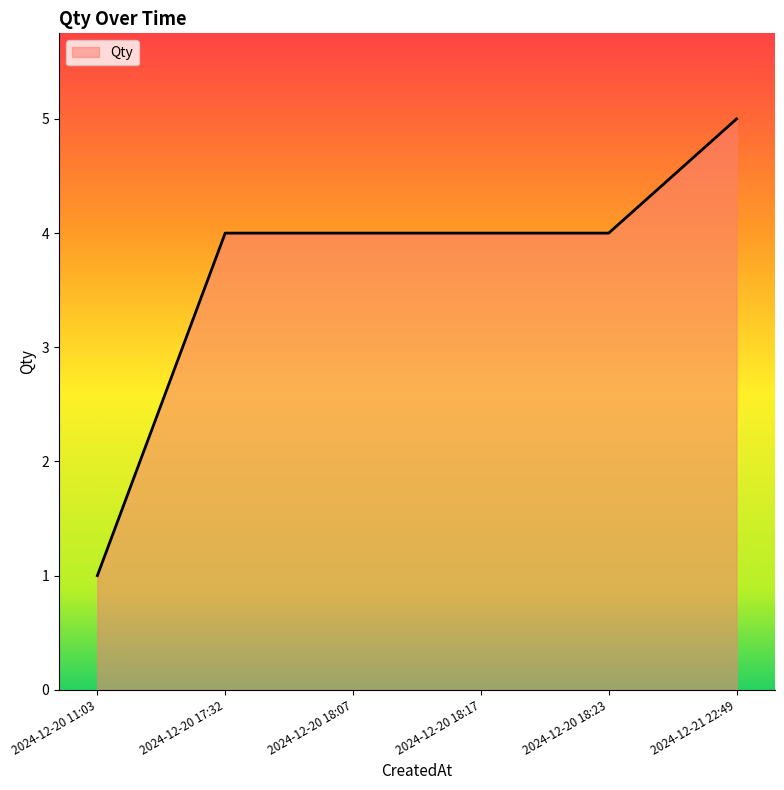

Reading left to right, extract all data points from this chart.

2024-12-20 11:03=1	2024-12-20 17:32=4	2024-12-20 18:07=4	2024-12-20 18:17=4	2024-12-20 18:23=4	2024-12-21 22:49=5